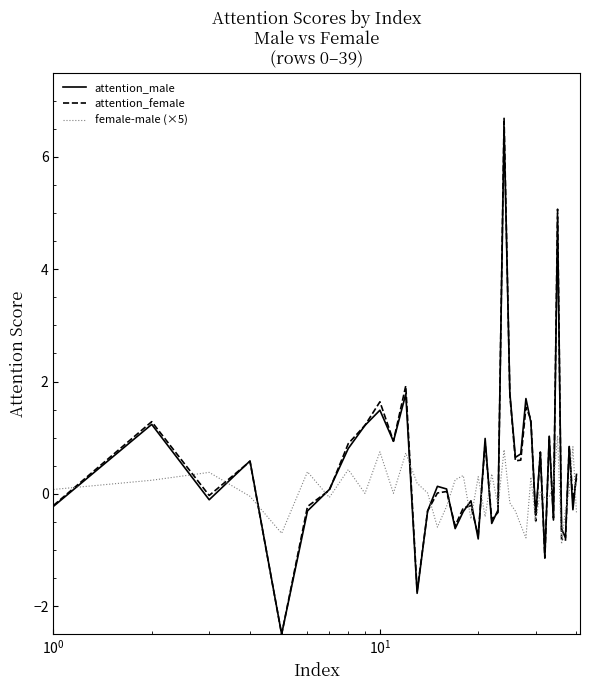

How many intersections are there between female-male (×5) and attention_male?

21